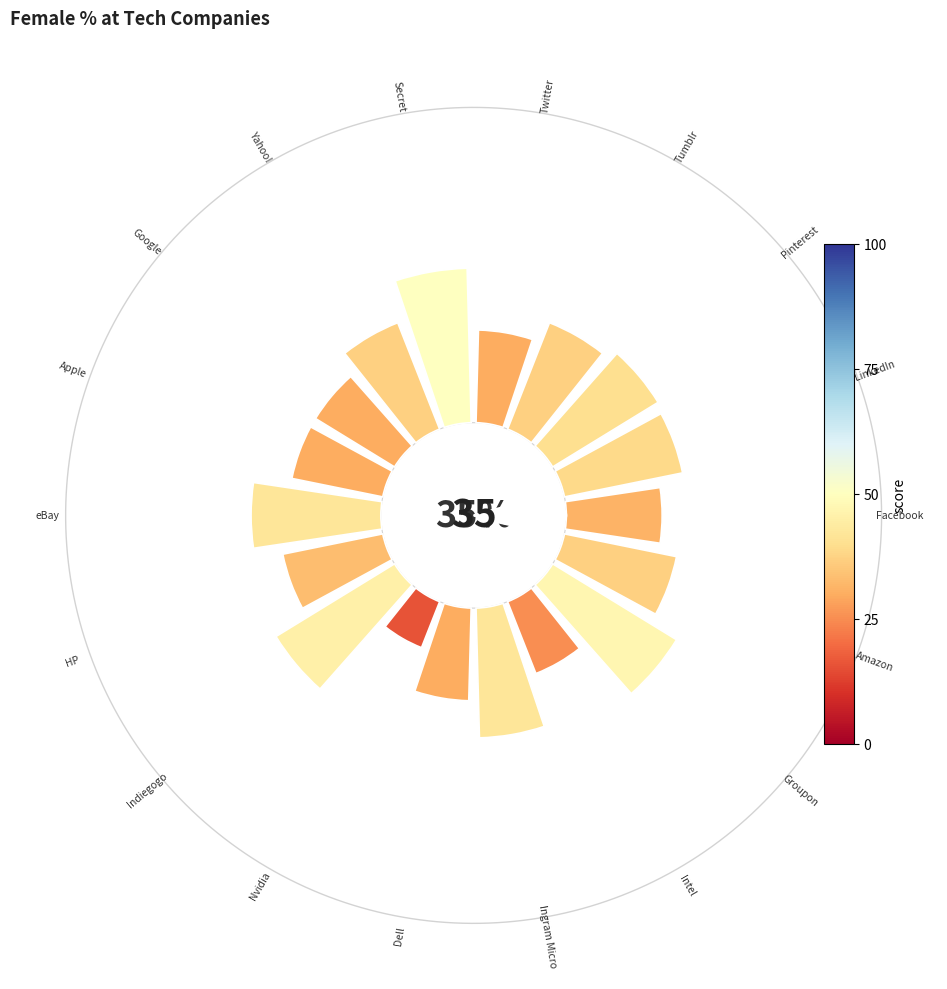

Do 13 and 2 together represent more than half of the pie?

No